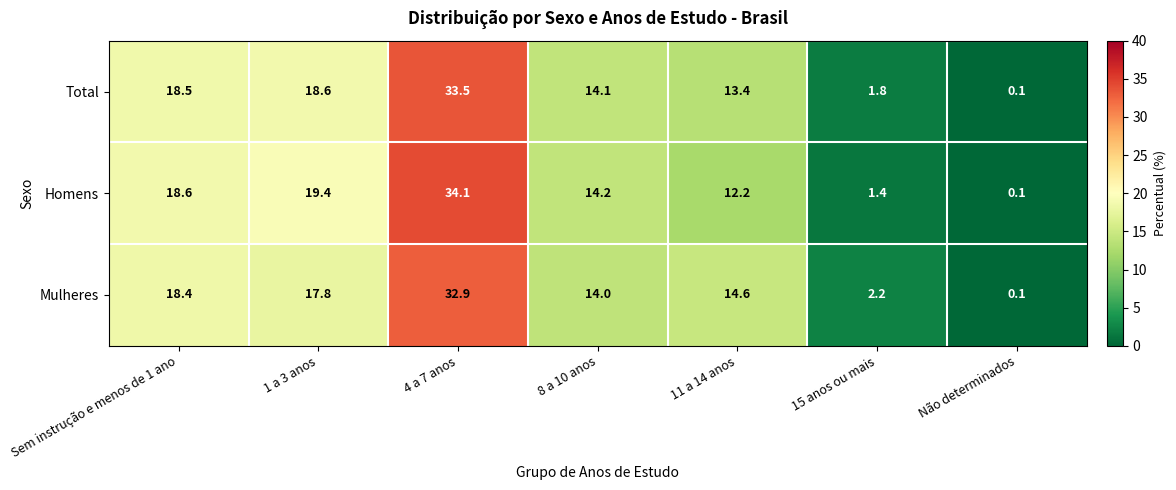

At Sem instrução e menos de 1 ano, list the series in order from smallest to largest.

Mulheres, Total, Homens